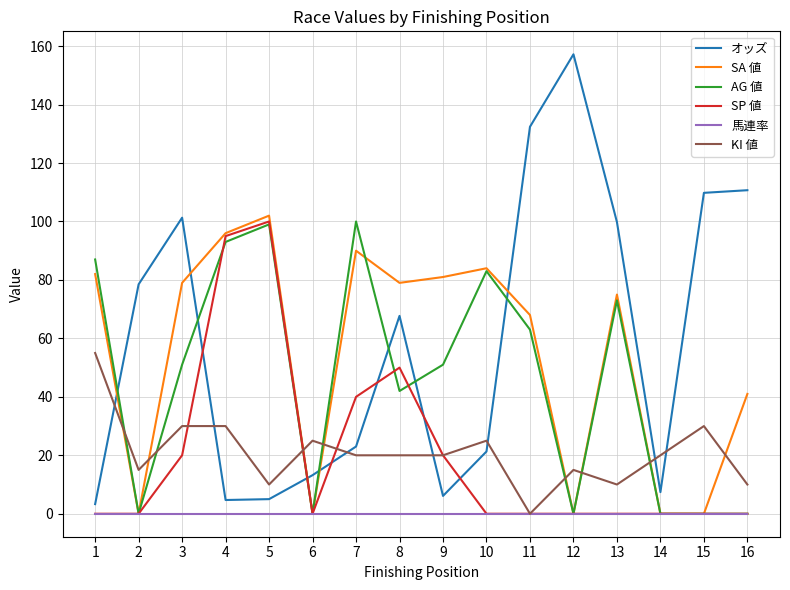

Is the value of 馬連率 at 4 greater than the value of オッズ at 5?

No